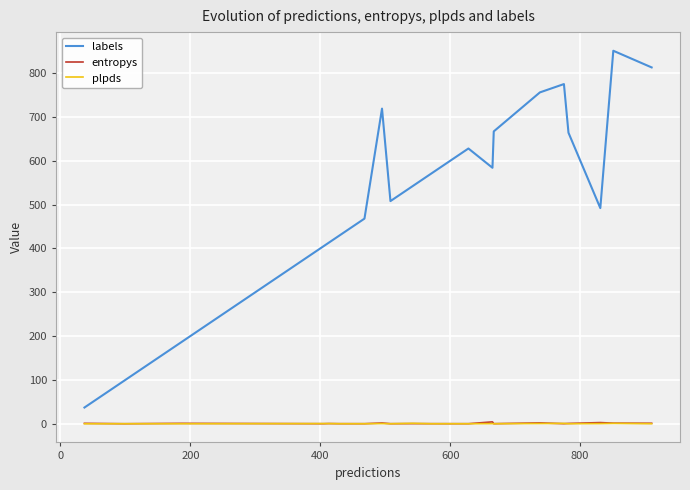

True or false: plpds and labels cross at least once.

False